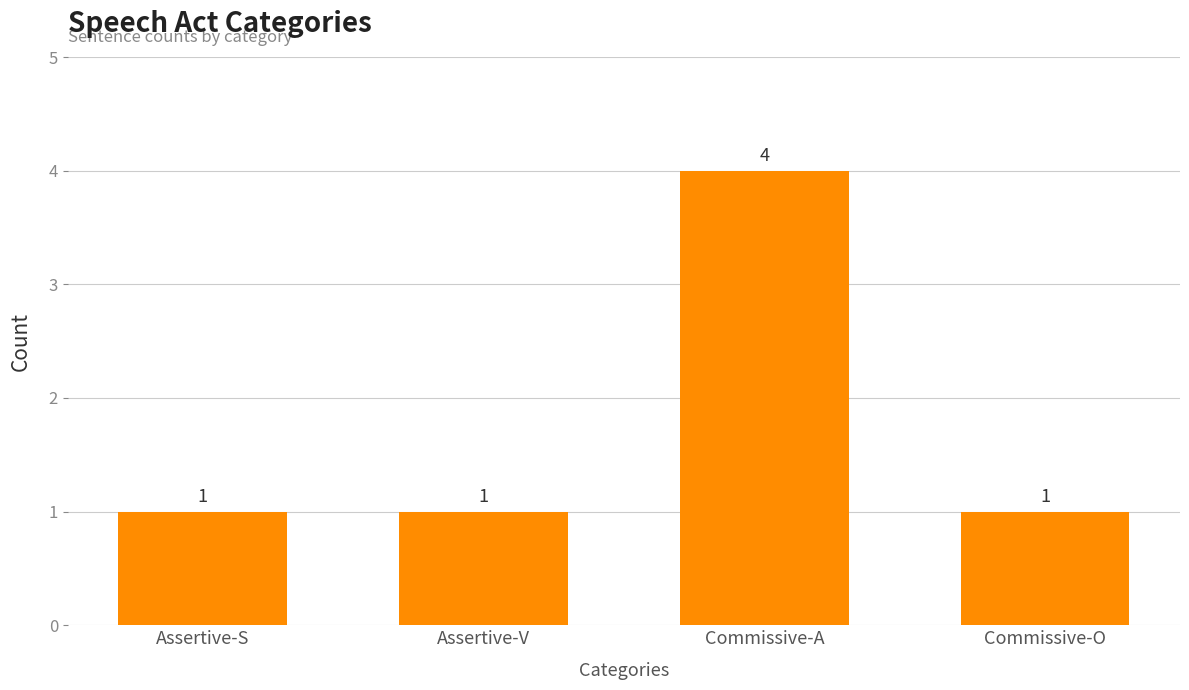

Is it true that the value at Commissive-O is 1?

True